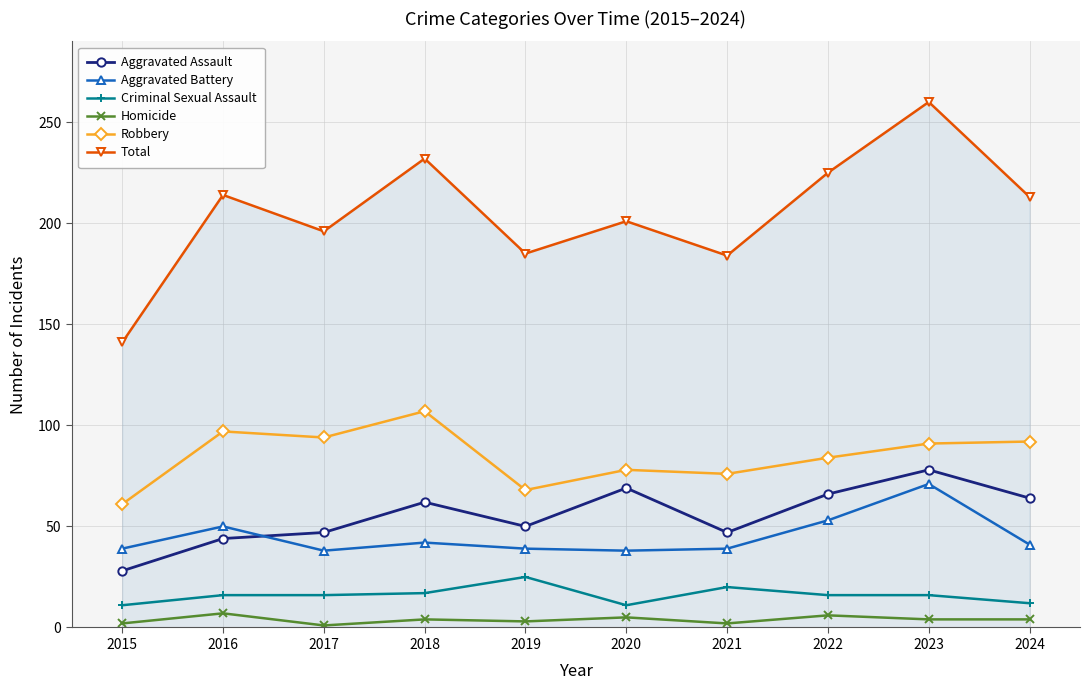

Which series has the widest spread of values?

Total